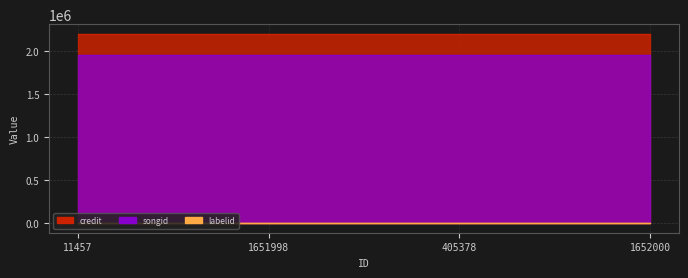

At which category does the chart reach its peak across all series?

11457